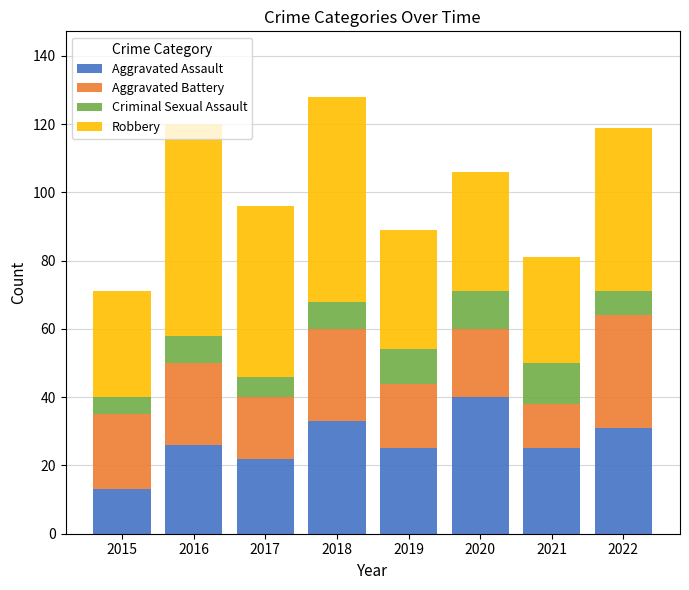

At which label does Aggravated Assault reach its minimum?

2015